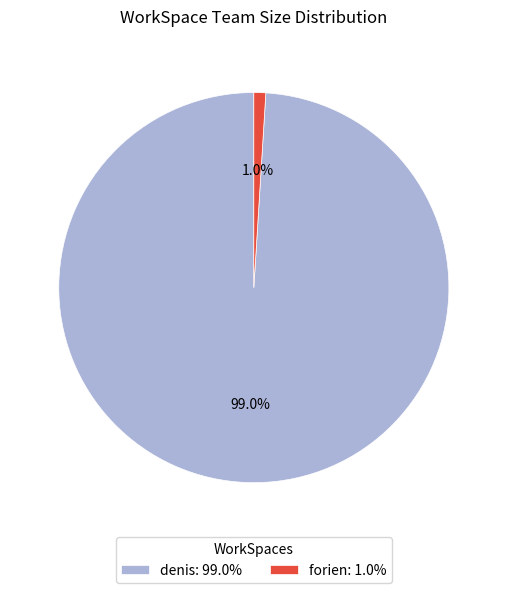

Which category has the biggest portion of the pie?

denis